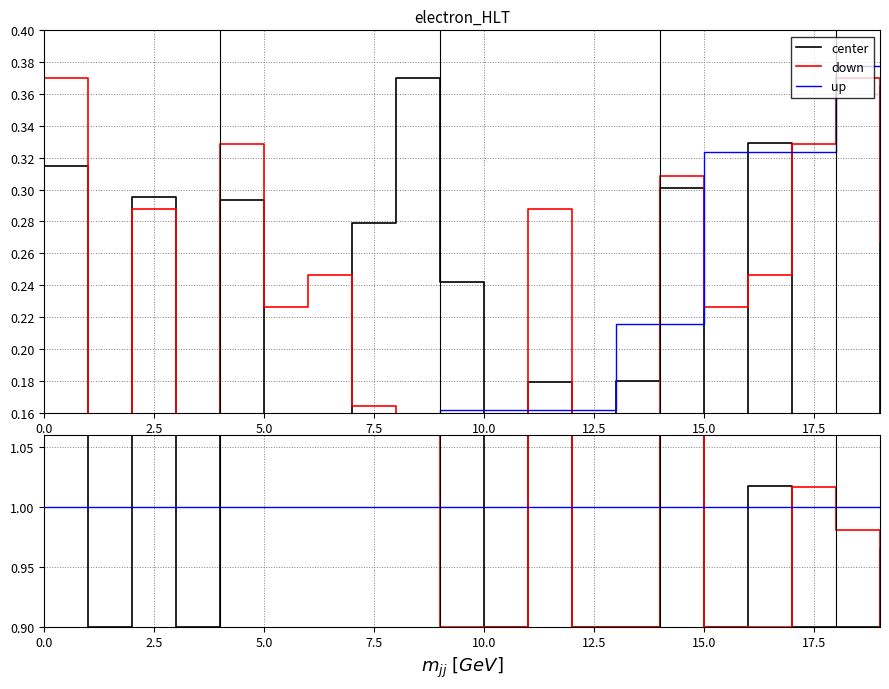

What is the label of the 5th point from the left?

10.0